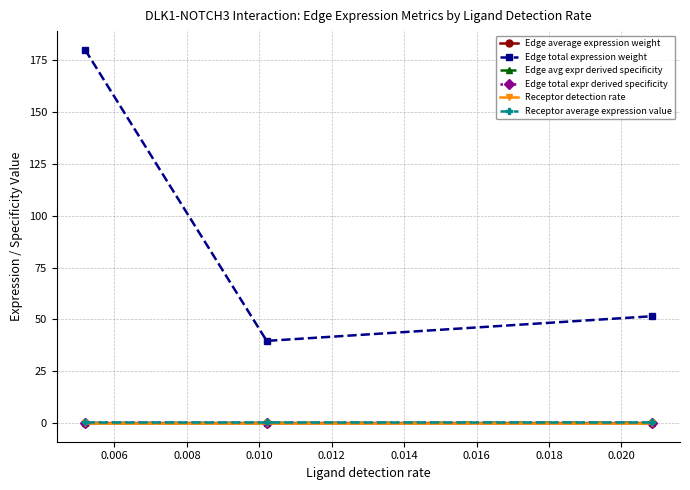

Count the number of data series in this chart.

6